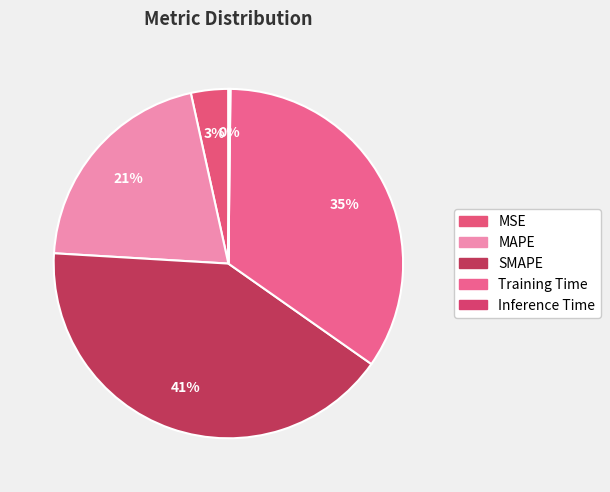

To the nearest percent, what is the difference between the SMAPE and MSE slice percentages?

38%